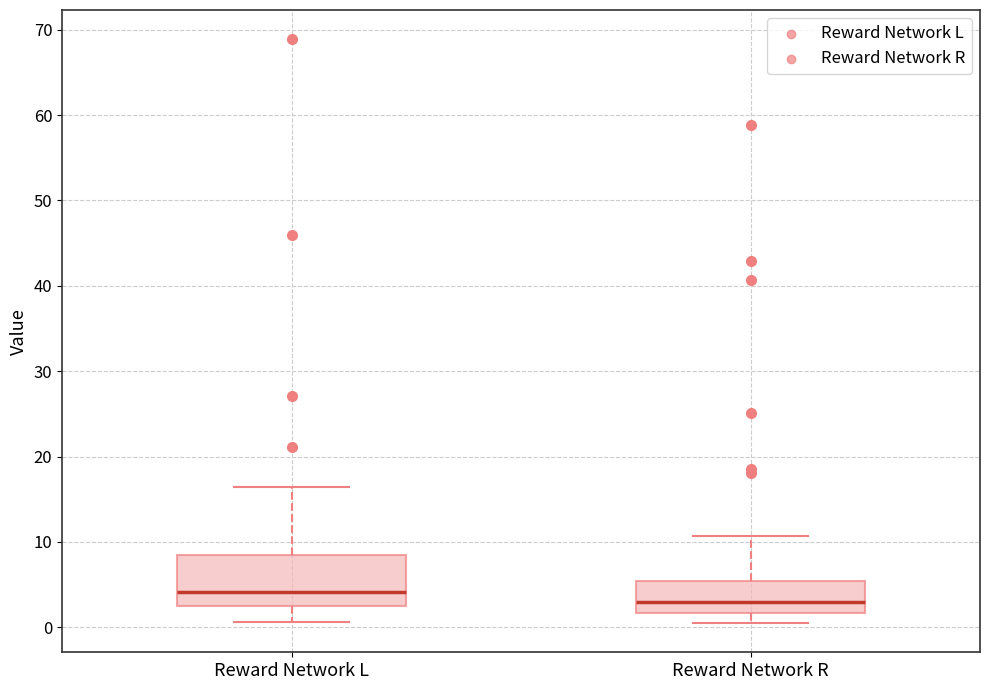

Reading left to right, read every box against the y-axis: the position of its median line, the range the box covers, and the ends of its whiskers. The values are not printed on the chart, so give them approximately, as read against the axis.

Reward Network L: median 4, box 2 to 8, whiskers 1 to 16
Reward Network R: median 3, box 2 to 5, whiskers 0 to 11